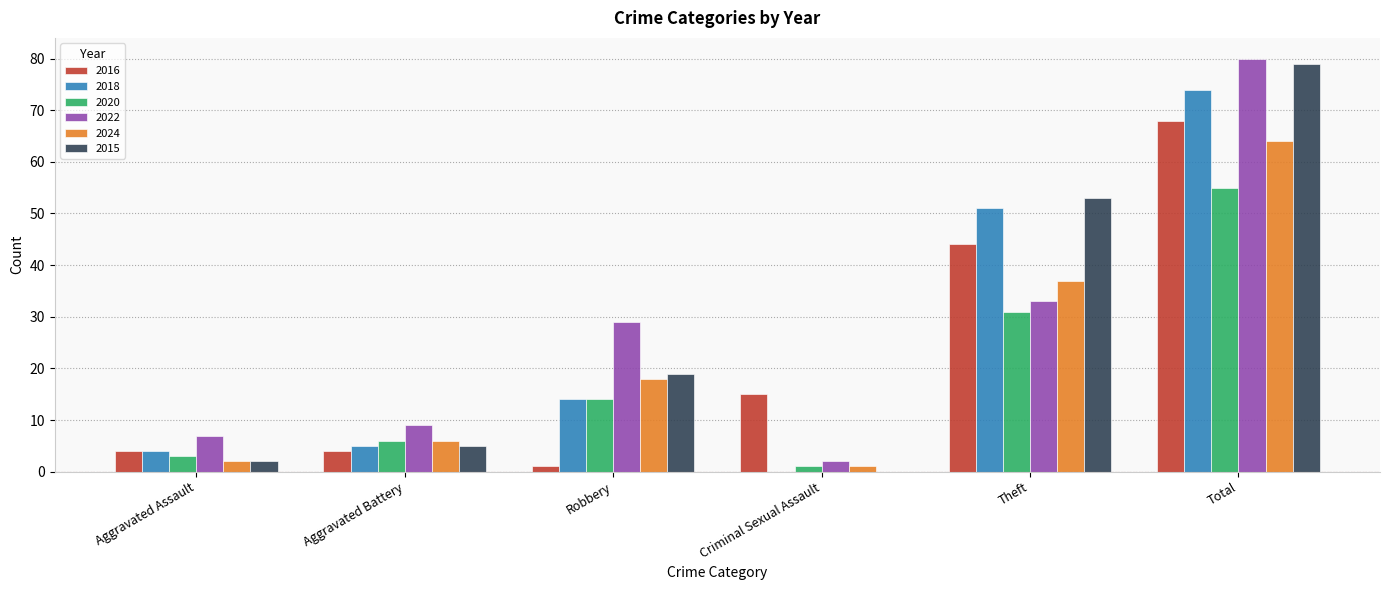

Reading left to right, what are all the values shown in this chart?

2016: Aggravated Assault=4	Aggravated Battery=4	Robbery=1	Criminal Sexual Assault=15	Theft=44	Total=68
2018: Aggravated Assault=4	Aggravated Battery=5	Robbery=14	Criminal Sexual Assault=0	Theft=51	Total=74
2020: Aggravated Assault=3	Aggravated Battery=6	Robbery=14	Criminal Sexual Assault=1	Theft=31	Total=55
2022: Aggravated Assault=7	Aggravated Battery=9	Robbery=29	Criminal Sexual Assault=2	Theft=33	Total=80
2024: Aggravated Assault=2	Aggravated Battery=6	Robbery=18	Criminal Sexual Assault=1	Theft=37	Total=64
2015: Aggravated Assault=2	Aggravated Battery=5	Robbery=19	Criminal Sexual Assault=0	Theft=53	Total=79